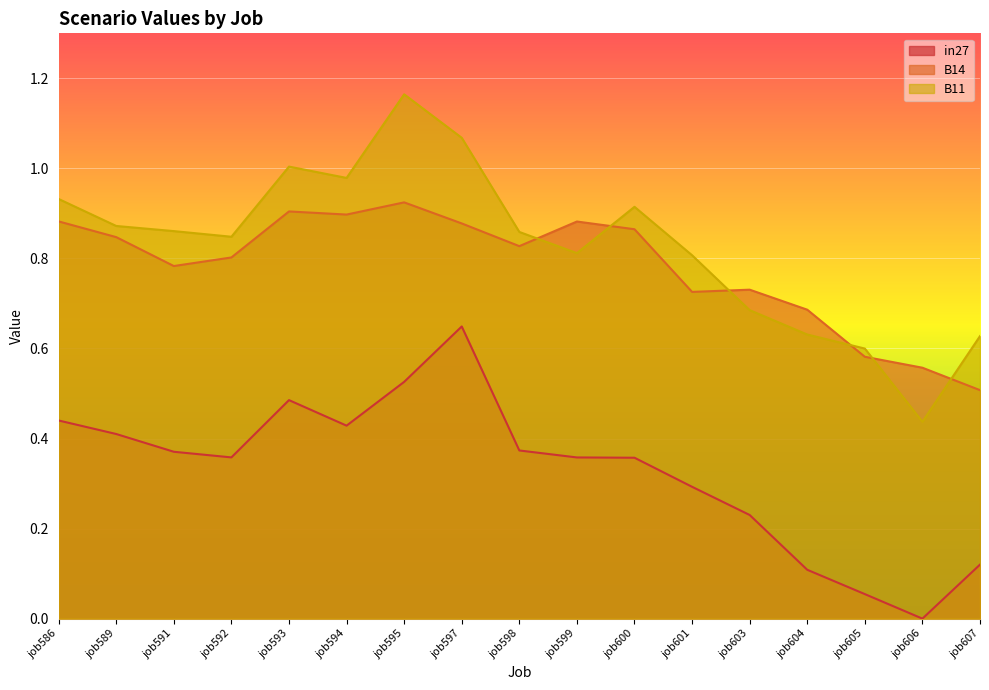

What value does the in27 series have at job607?

0.1